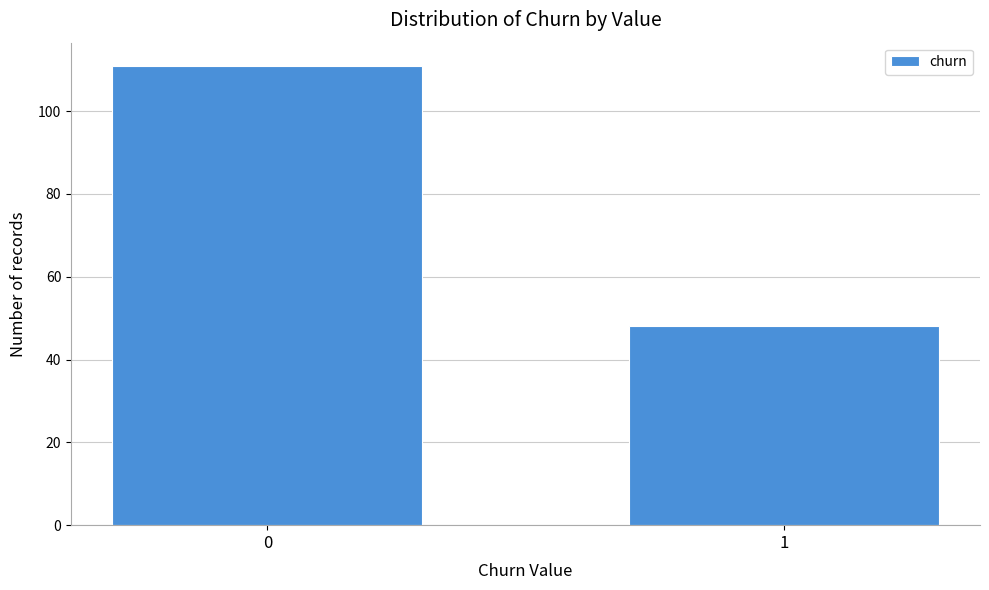

Reading left to right, list all the values displayed in this chart.

111	48